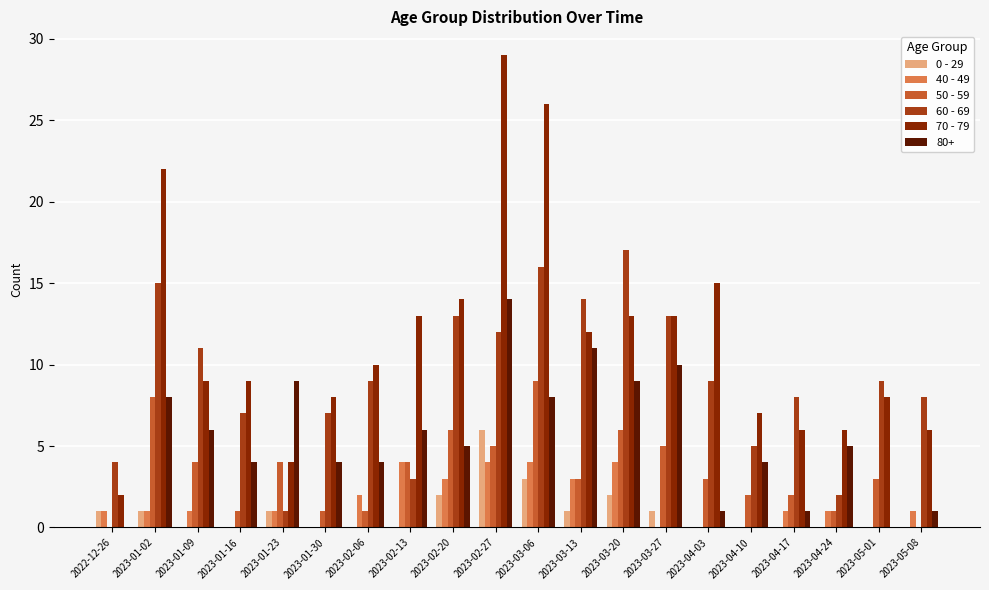

What is the sum of all 60 - 69 values?

183